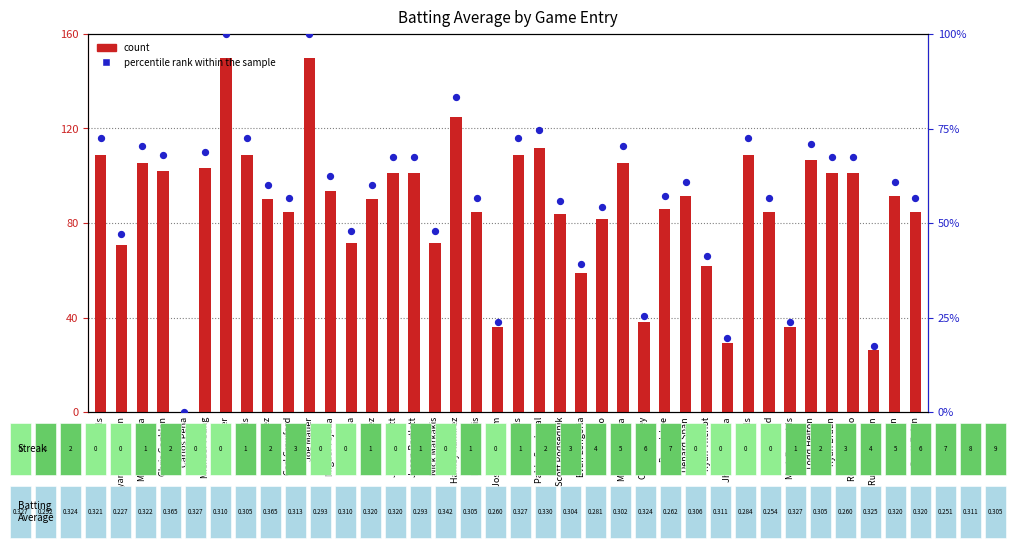

Is the value of count at Carl Crawford greater than the value of percentile rank within the sample at Felipe Lopez?

Yes